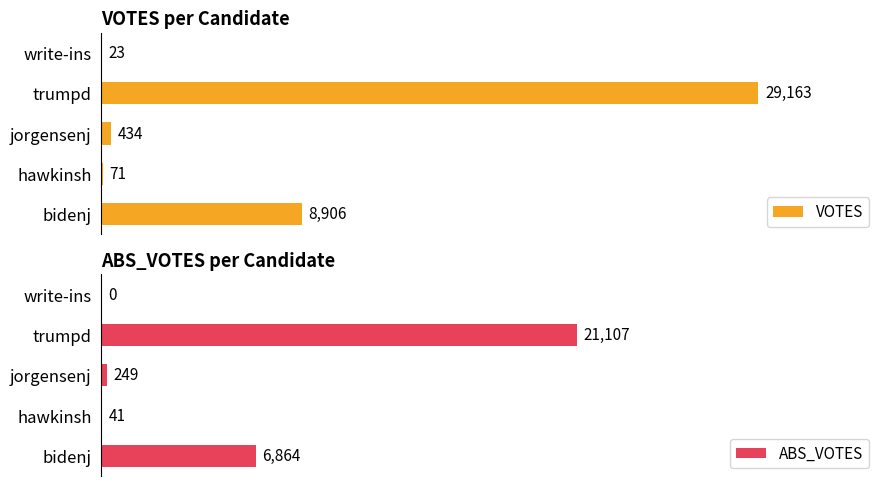

How many groups of bars are there?

5